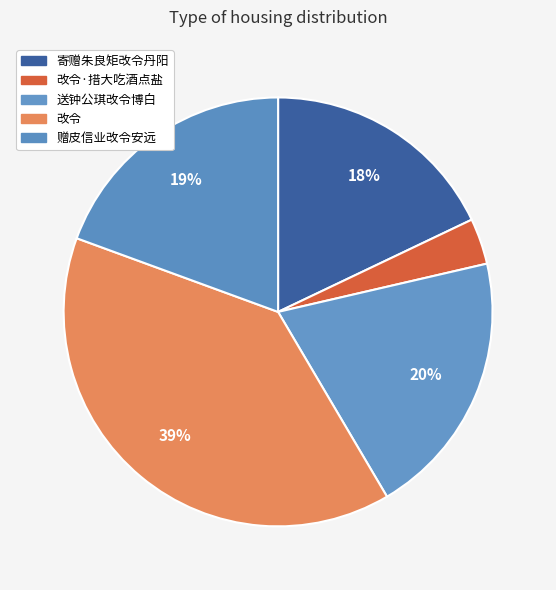

What percentage do 赠皮信业改令安远 and 改令·措大吃酒点盐 together represent?

22.9%